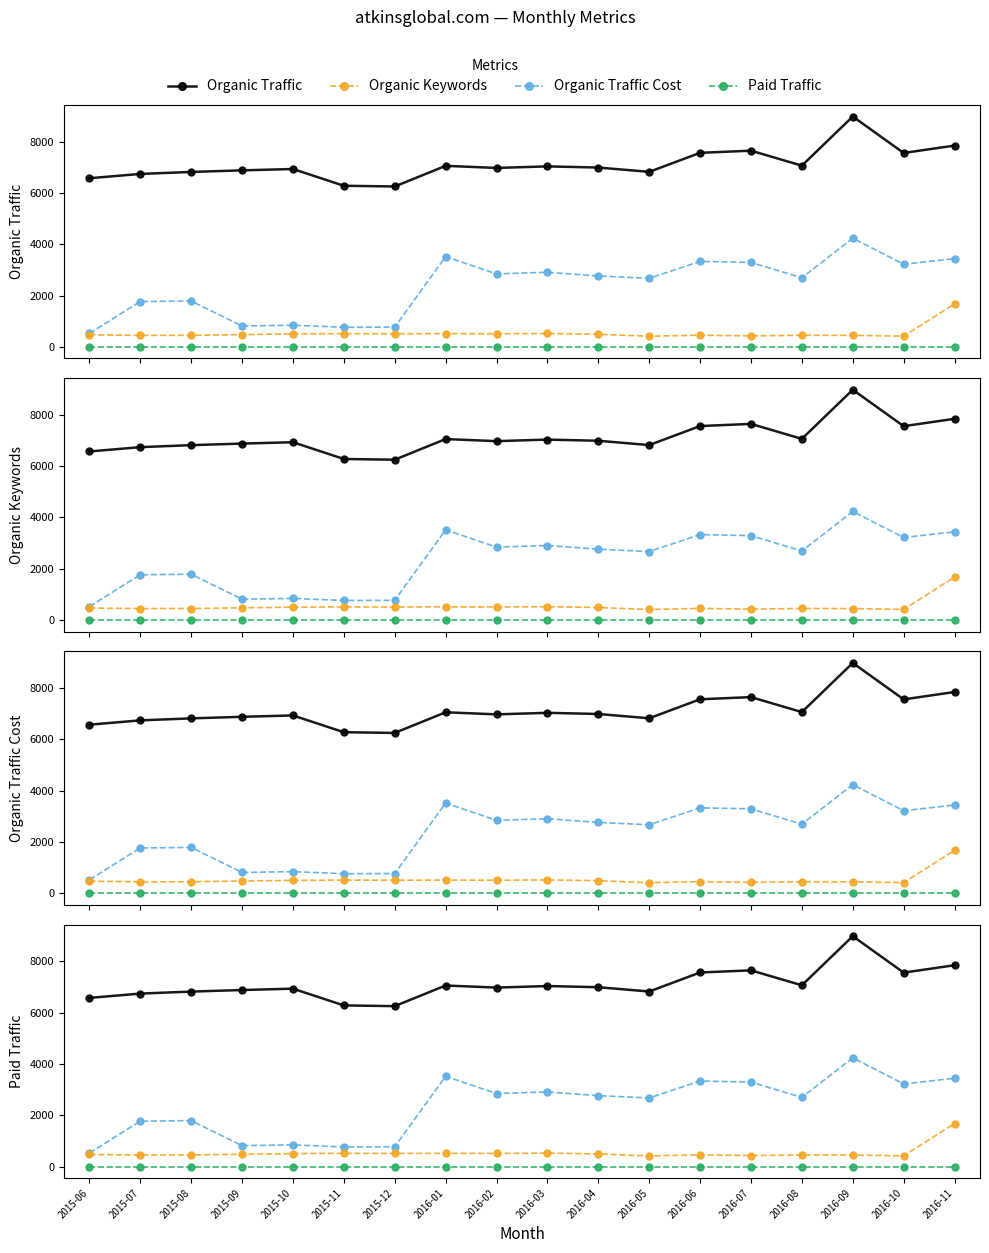

Reading left to right, list all the values displayed in this chart.

Organic Traffic: 2015-06=6569	2015-07=6737	2015-08=6815	2015-09=6876	2015-10=6929	2015-11=6276	2015-12=6248	2016-01=7052	2016-02=6971	2016-03=7031	2016-04=6986	2016-05=6818	2016-06=7559	2016-07=7643	2016-08=7060	2016-09=8974	2016-10=7554	2016-11=7842
Organic Keywords: 2015-06=469	2015-07=448	2015-08=449	2015-09=477	2015-10=503	2015-11=513	2015-12=509	2016-01=514	2016-02=509	2016-03=521	2016-04=490	2016-05=412	2016-06=454	2016-07=426	2016-08=451	2016-09=447	2016-10=415	2016-11=1674
Organic Traffic Cost: 2015-06=523	2015-07=1765	2015-08=1787	2015-09=813	2015-10=842	2015-11=763	2015-12=769	2016-01=3515	2016-02=2843	2016-03=2905	2016-04=2761	2016-05=2670	2016-06=3329	2016-07=3291	2016-08=2692	2016-09=4234	2016-10=3217	2016-11=3438
Paid Traffic: 2015-06=0	2015-07=0	2015-08=0	2015-09=0	2015-10=0	2015-11=0	2015-12=0	2016-01=0	2016-02=0	2016-03=0	2016-04=0	2016-05=0	2016-06=0	2016-07=0	2016-08=0	2016-09=0	2016-10=0	2016-11=0